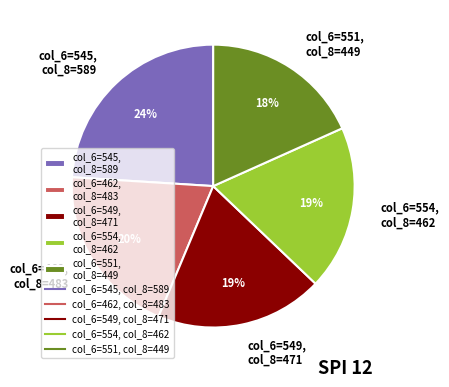

To the nearest percent, what is the combined percentage of col_6=554, col_8=462 and col_6=462, col_8=483?

39%